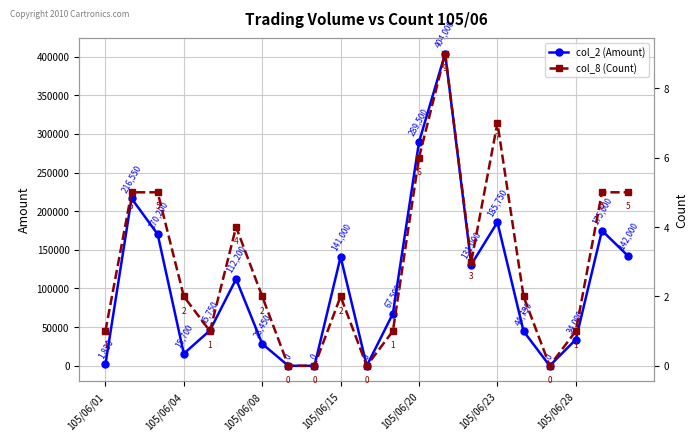

Reading left to right, what are all the values shown in this chart?

col_2 (Amount): 1830	216550	170200	15700	45750	112200	28450	0	0	141000	0	67500	289500	404000	131000	185750	44750	0	34000	175000	142000
col_8 (Count): 1	5	5	2	1	4	2	0	0	2	0	1	6	9	3	7	2	0	1	5	5